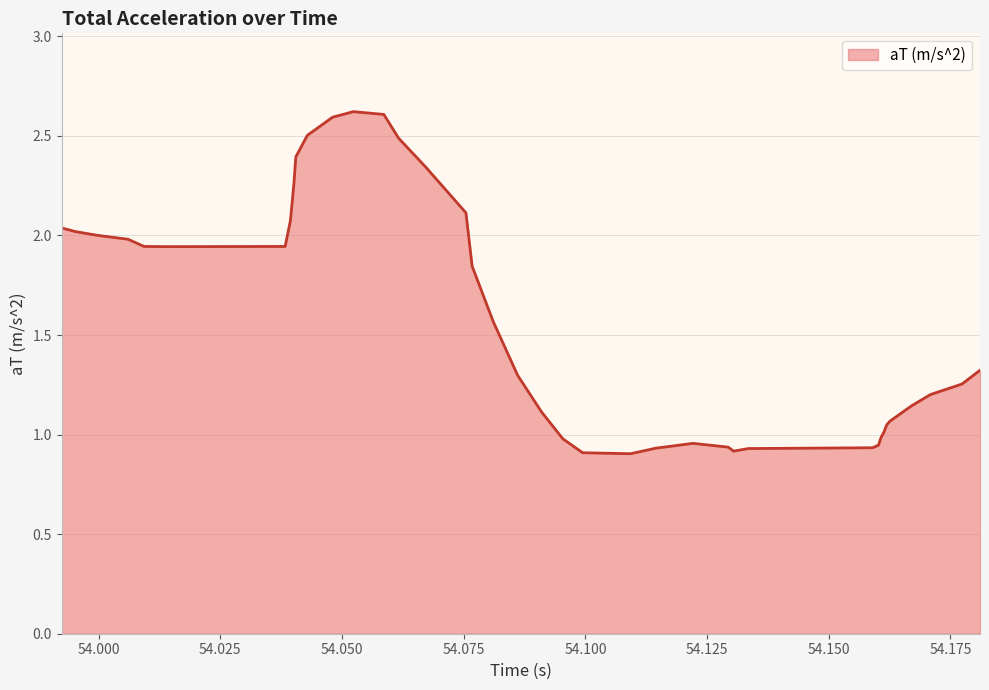

How many lines are shown in the chart?

1